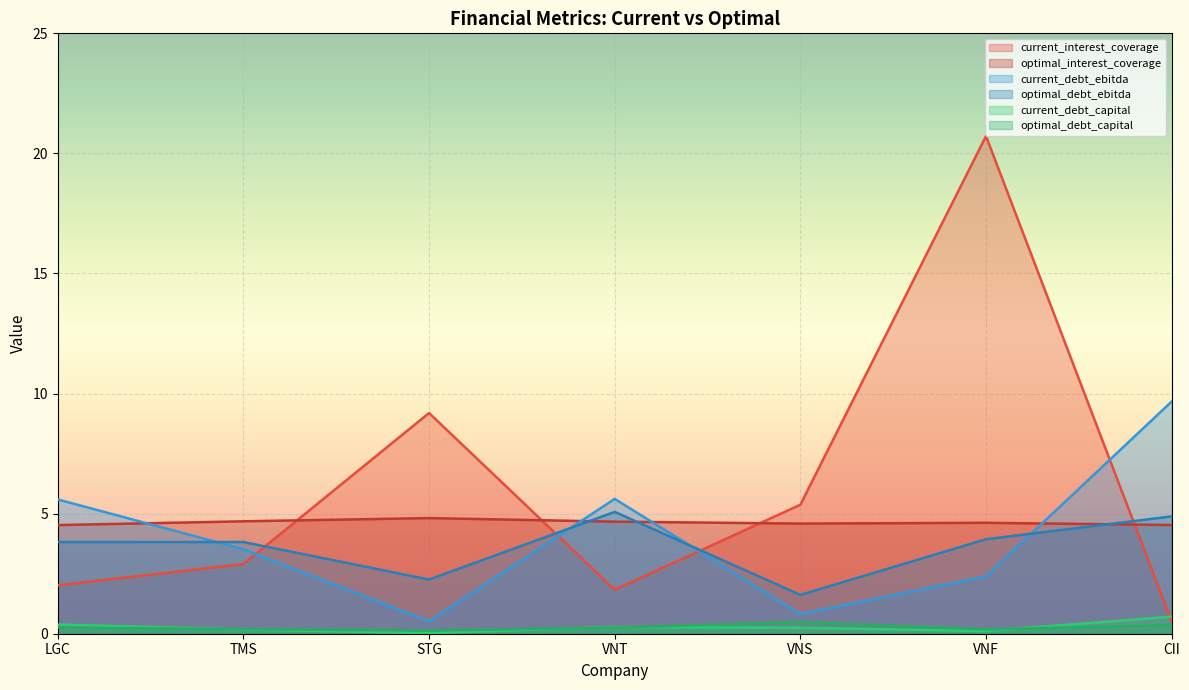

Which label corresponds to the largest value in the chart?

VNF